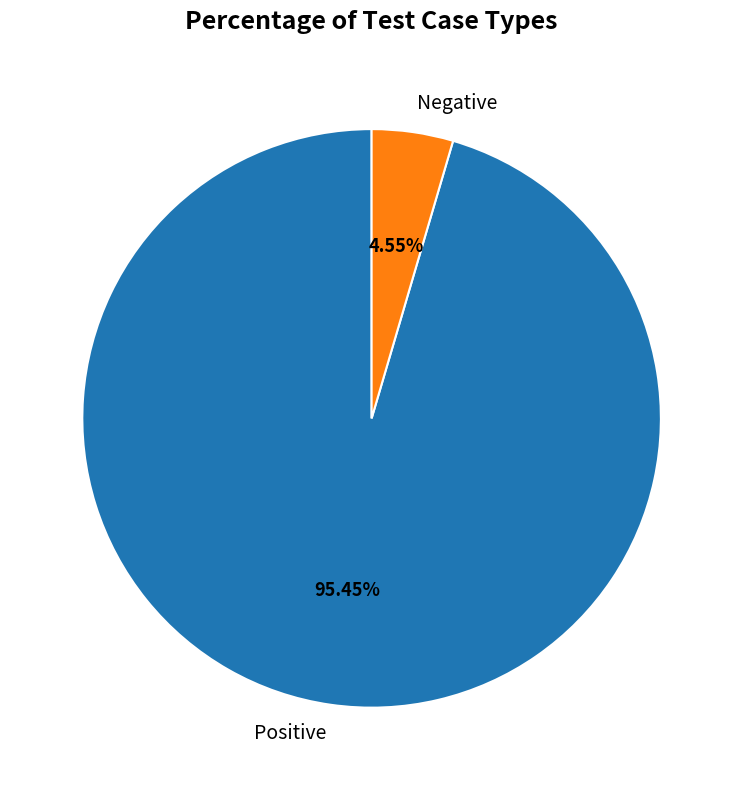

Is there any slice that represents more than half of the pie?

Yes